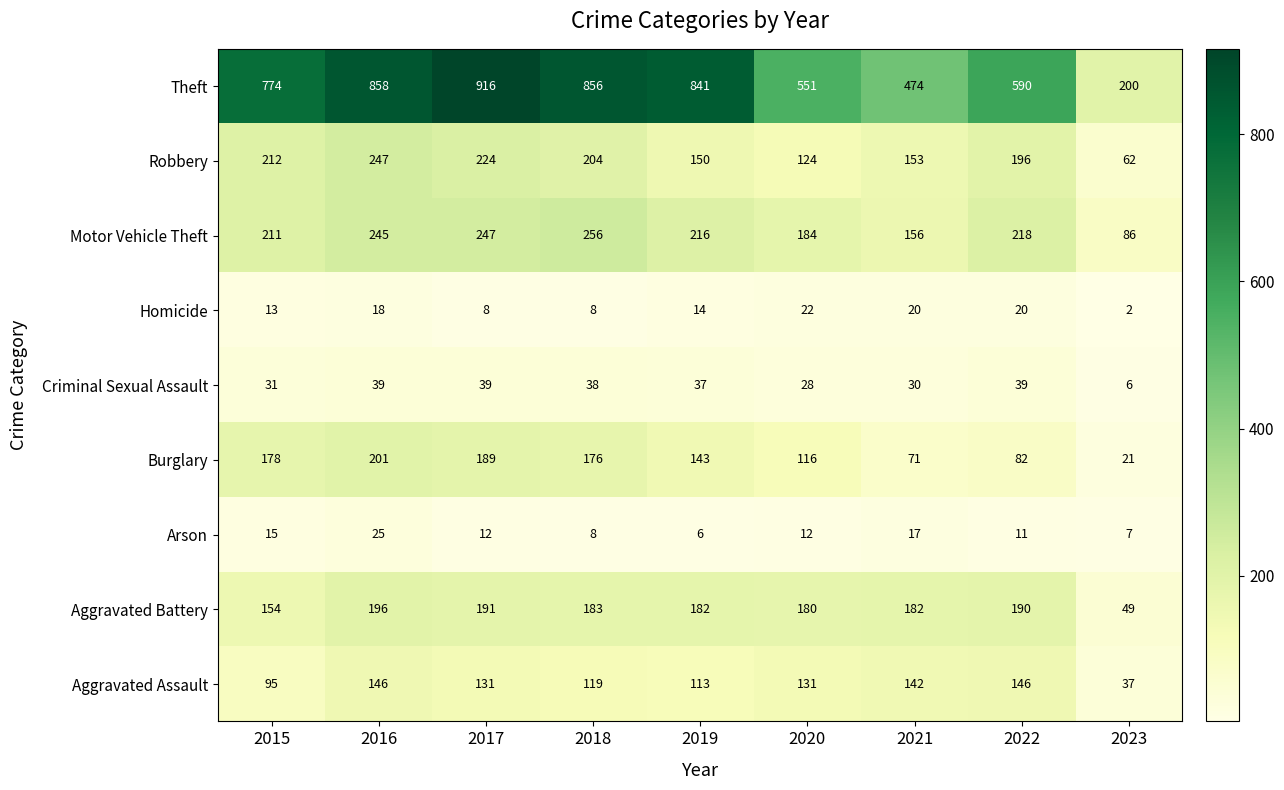

What is the total value across all series at 2019?

1702